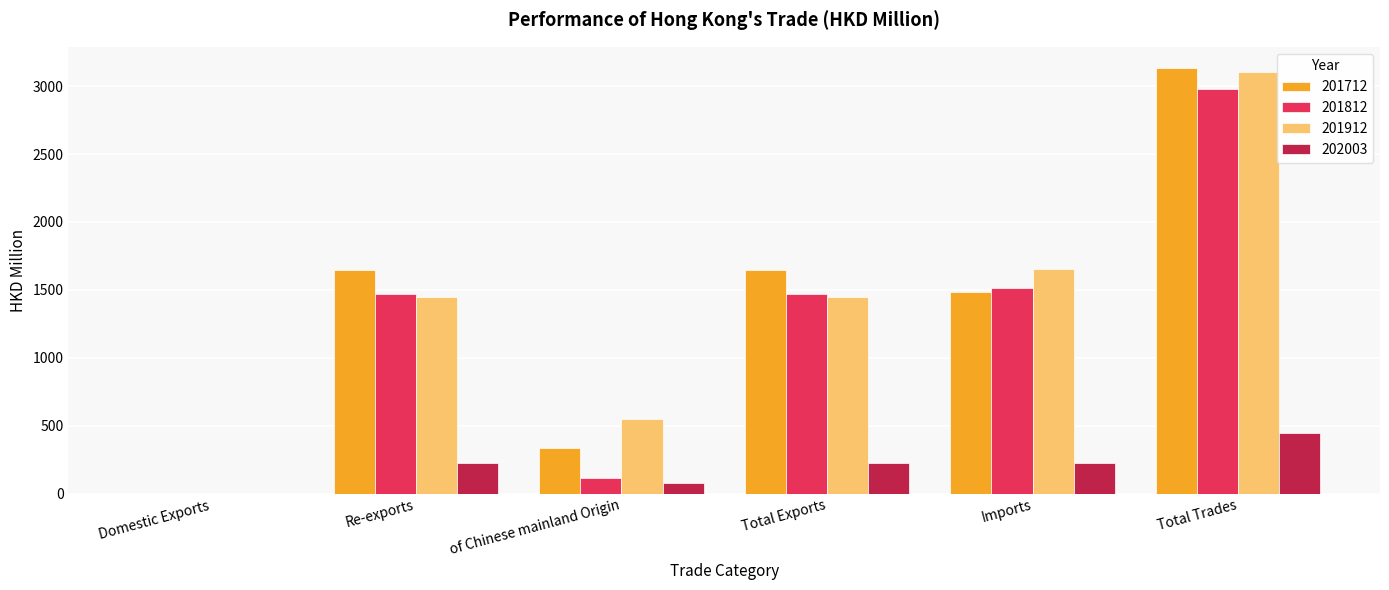

At which label does 201712 first exceed 1647?

Re-exports